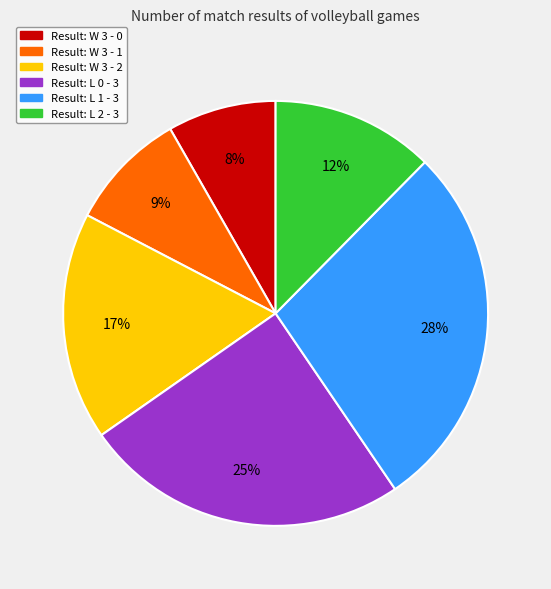

To the nearest percent, what is the average slice percentage?

17%